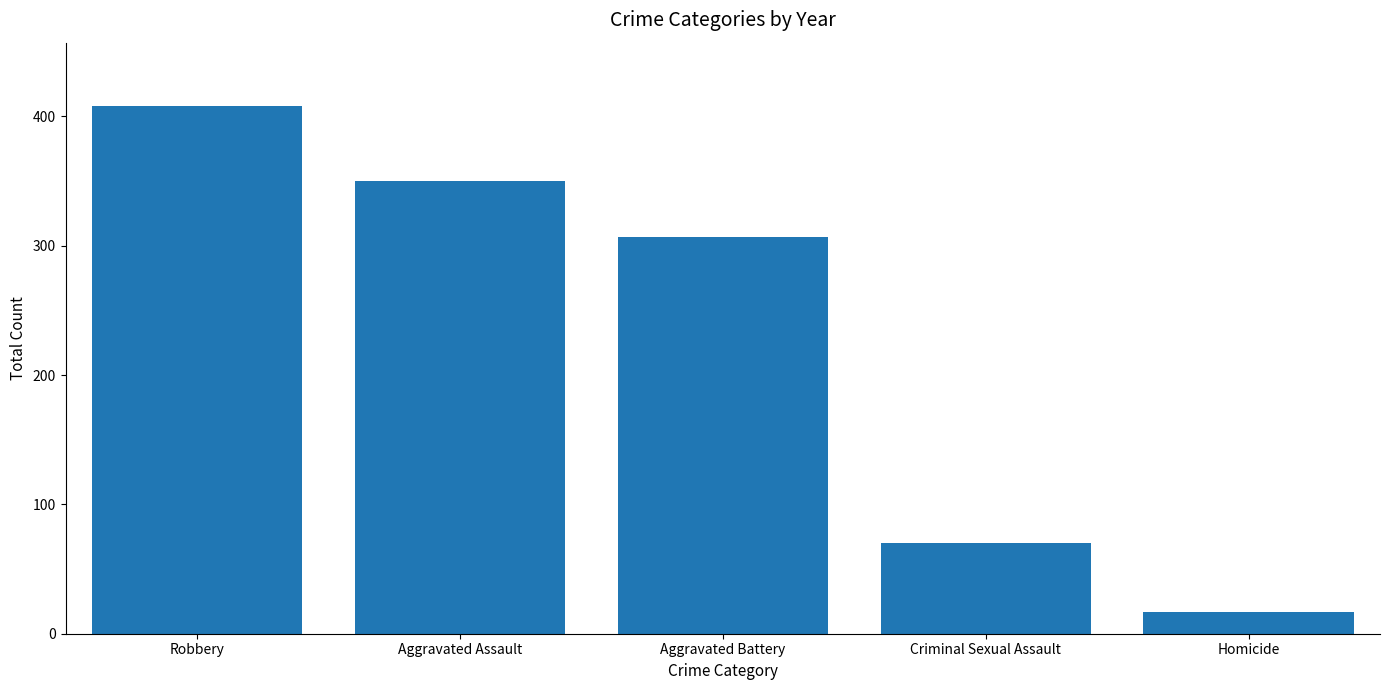

What is the sum of all values?

1152